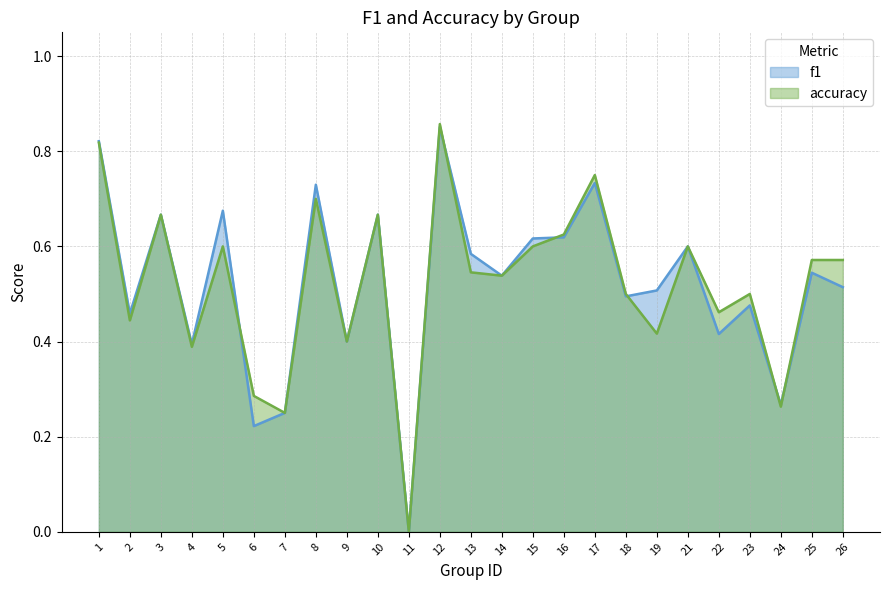

What is the value of the f1 point at the 16th from the left?

0.6